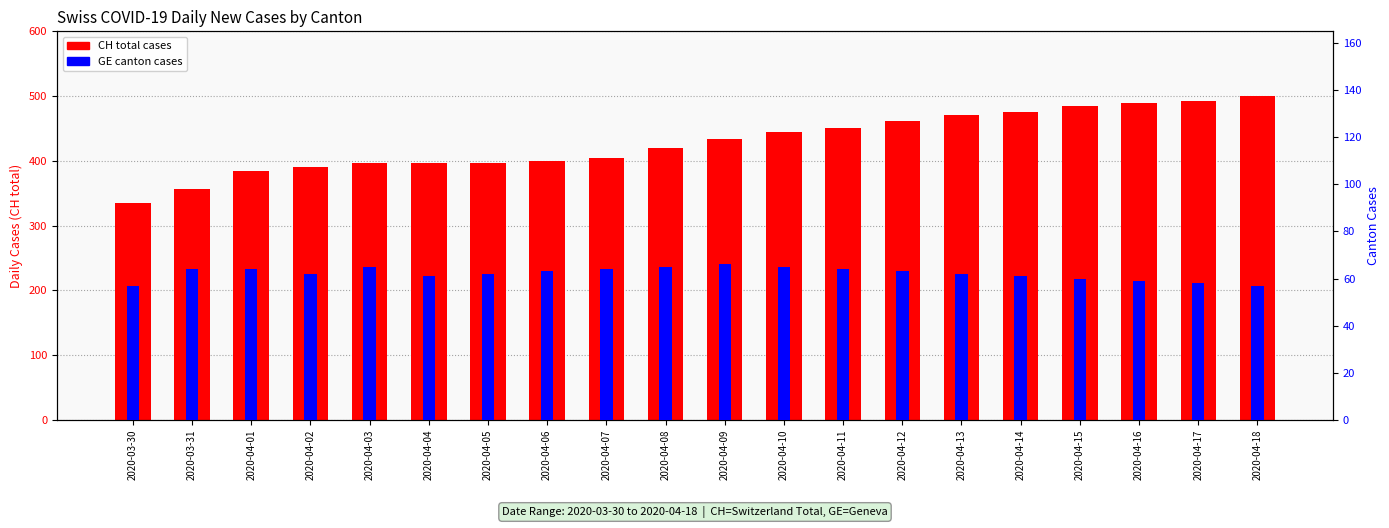

Which series has the largest total across all categories?

CH (total)